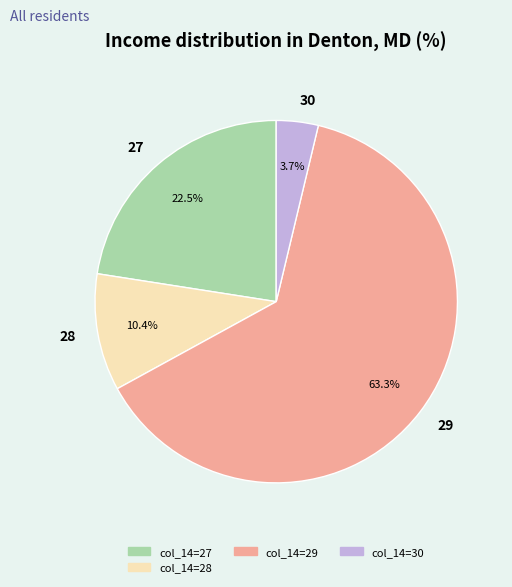

What is the ratio of the value at 29 to the value at 27?

2.8